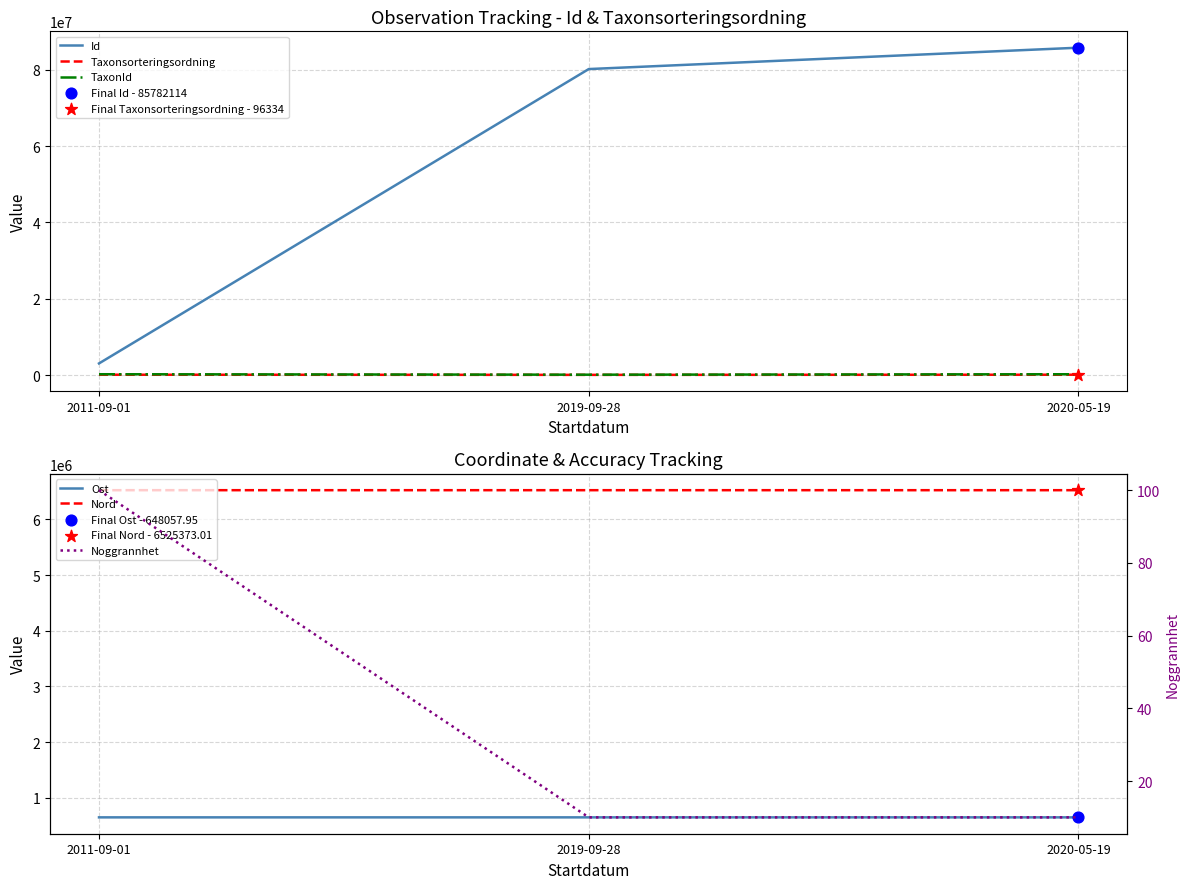

Which series has the largest total across all categories?

Id